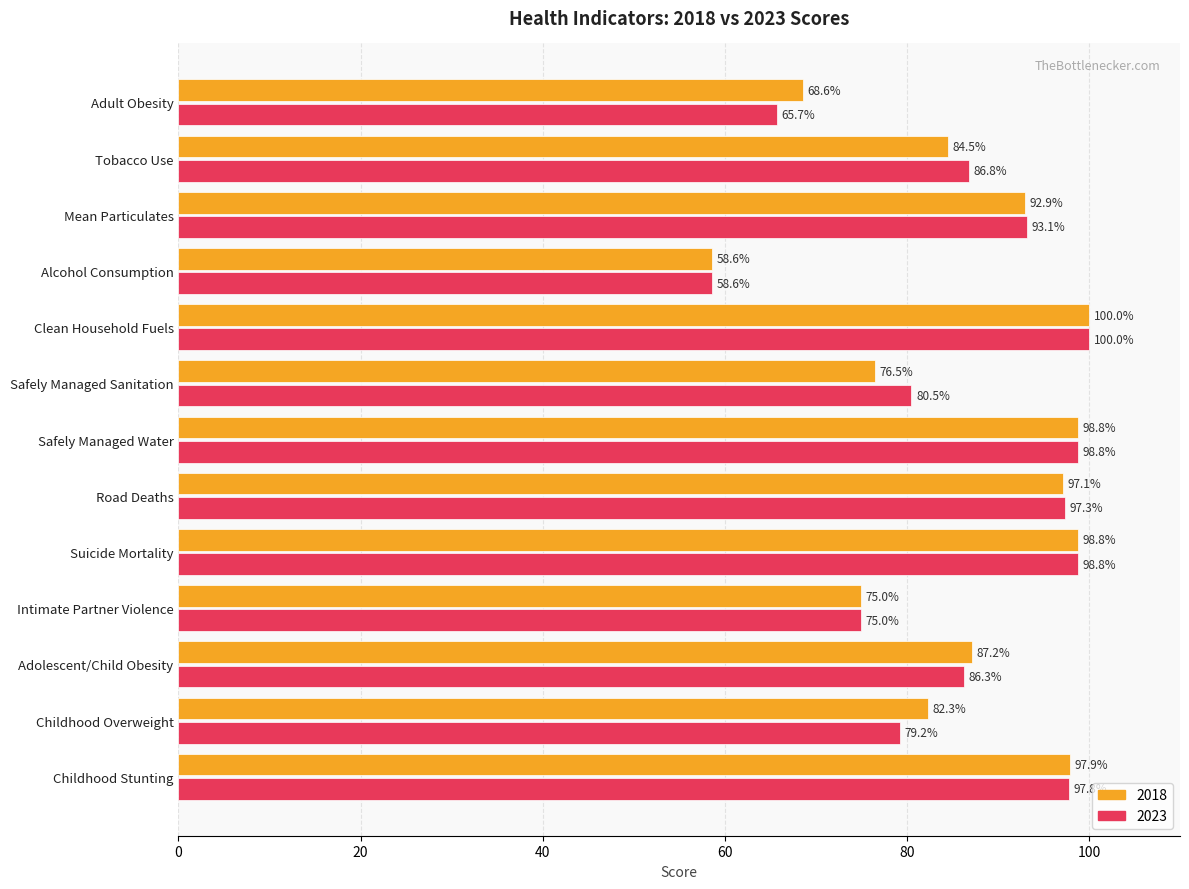

What is the highest value of the 2023 series?

100.0